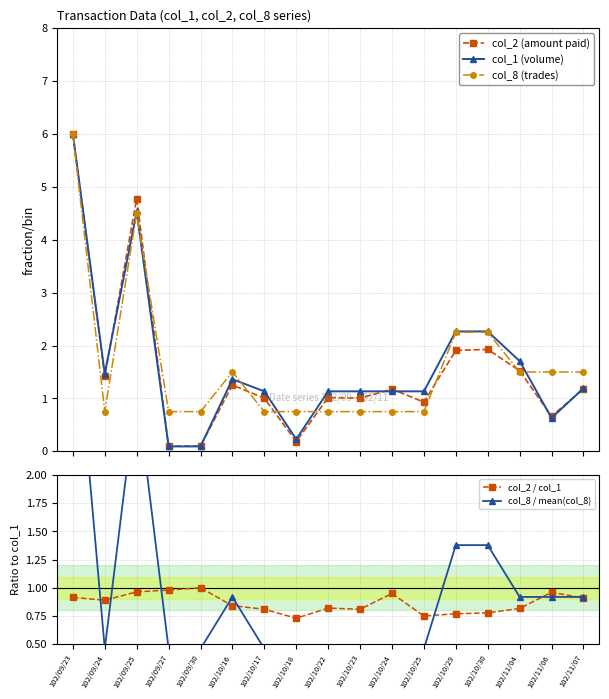

At 102/11/04, list the series in order from smallest to largest.

col_2 / col_1, col_8 / mean(col_8), col_8 (trades), col_2 (amount paid), col_1 (volume)